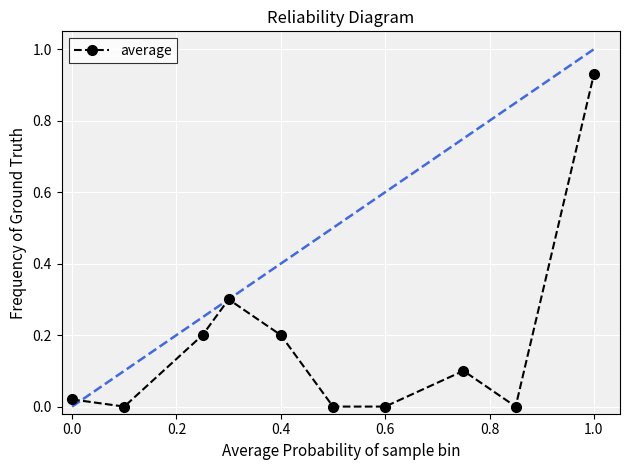

What is the sum of all values?

1.8